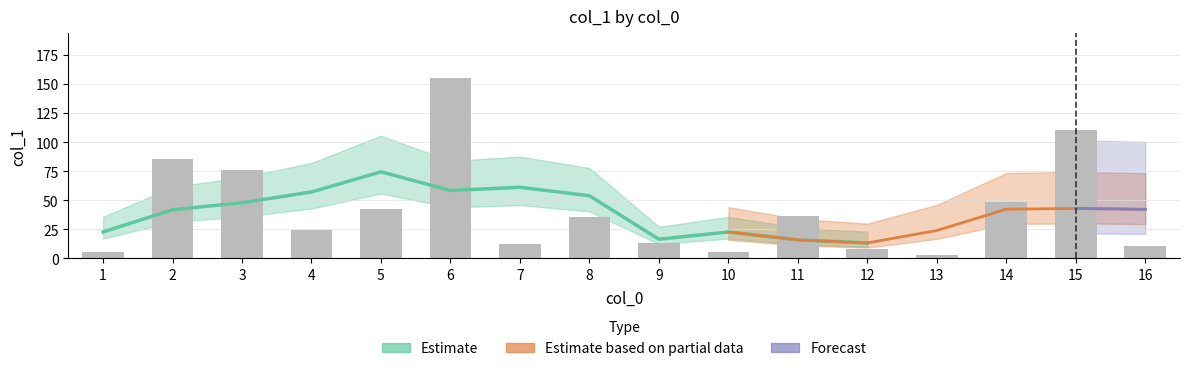

Does the chart contain any negative values?

No